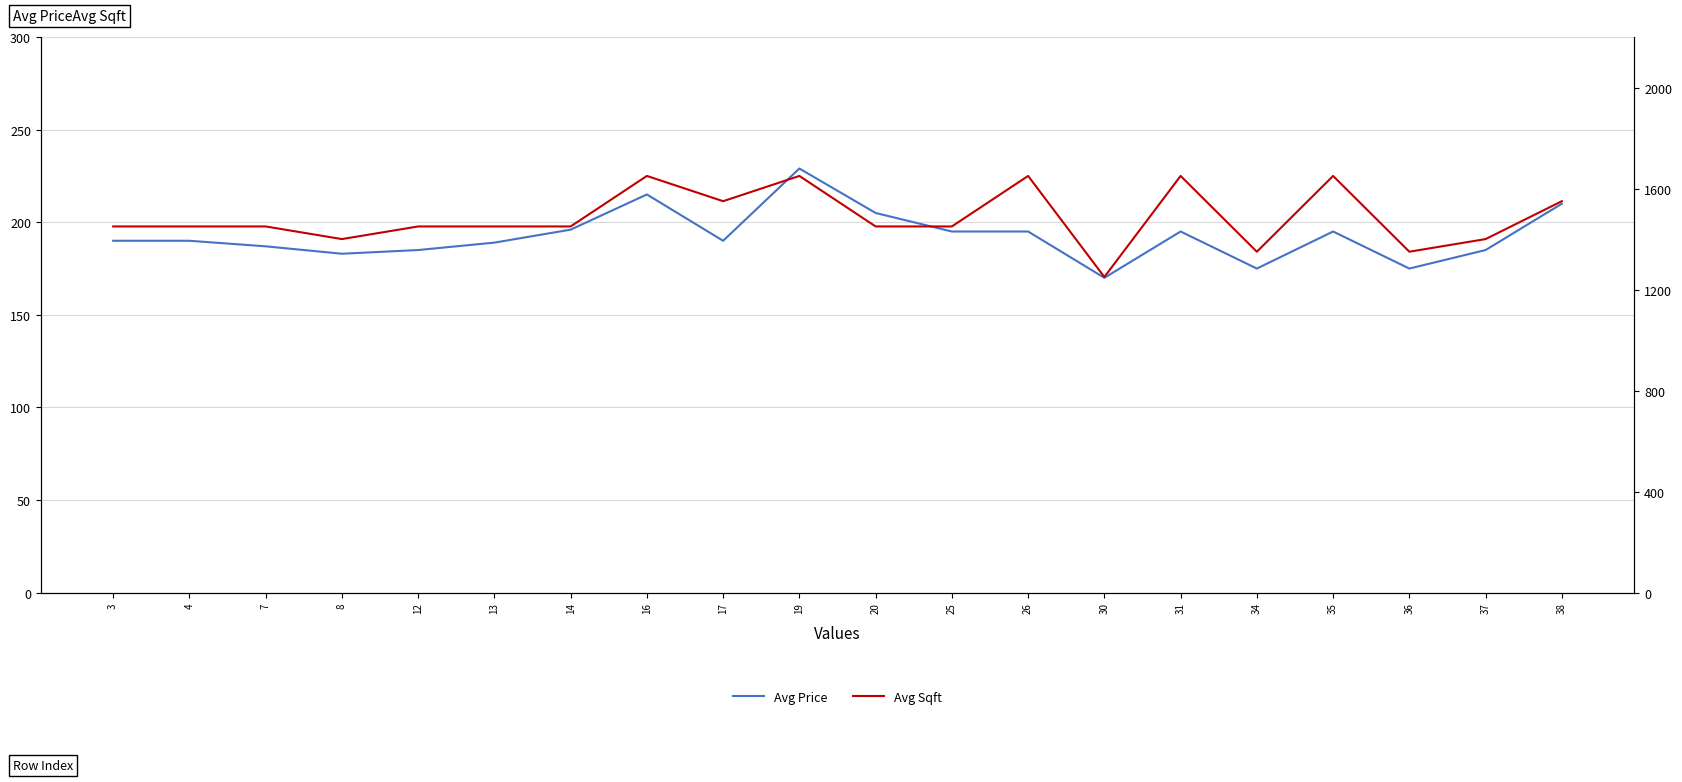

True or false: Avg Price has more than 0 points higher than both neighbors.

True